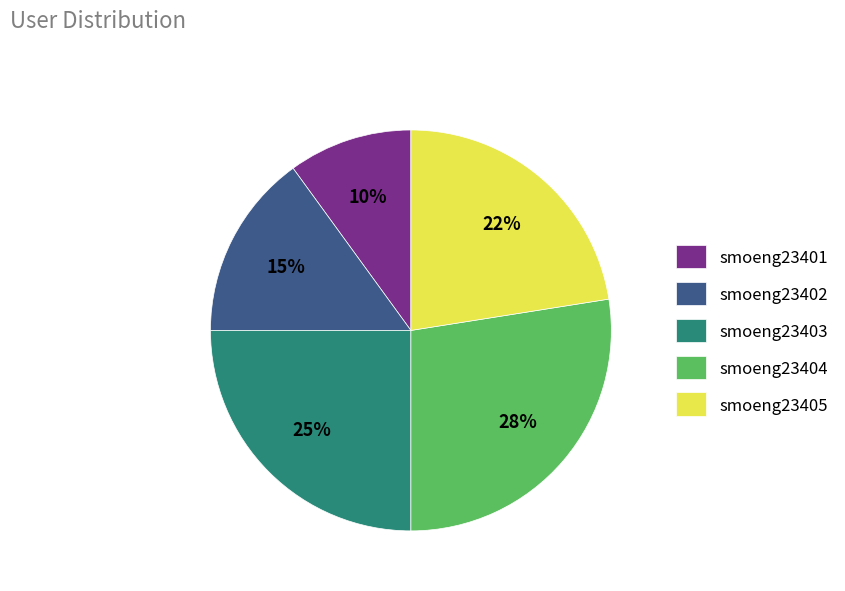

What is the smallest slice in the pie chart?

smoeng23401